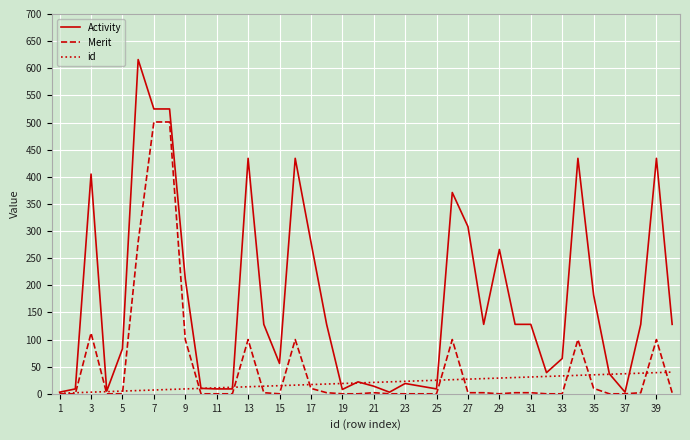

List the series in order of their overall mean, highest first.

Activity, Merit, id